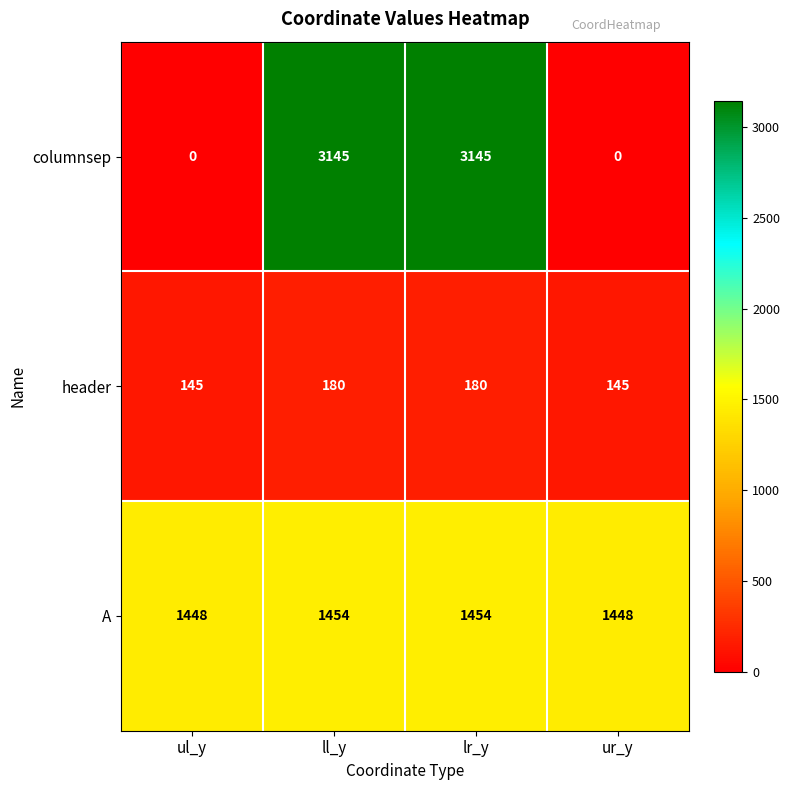

Which series changed the most between lr_y and ur_y?

columnsep